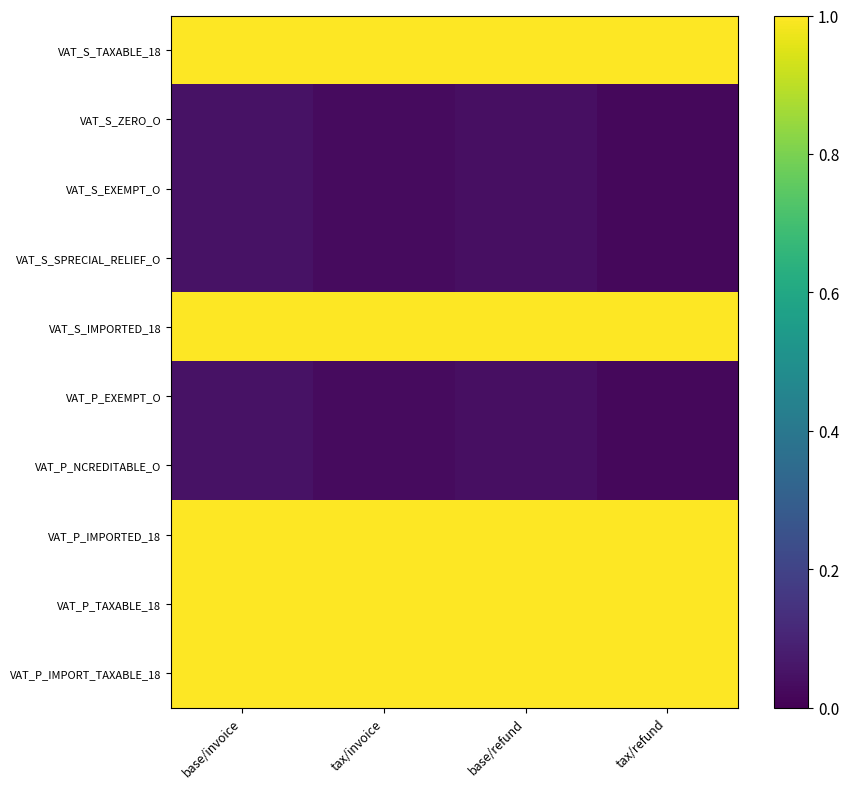

At which category is the sum across all series the highest?

base/invoice